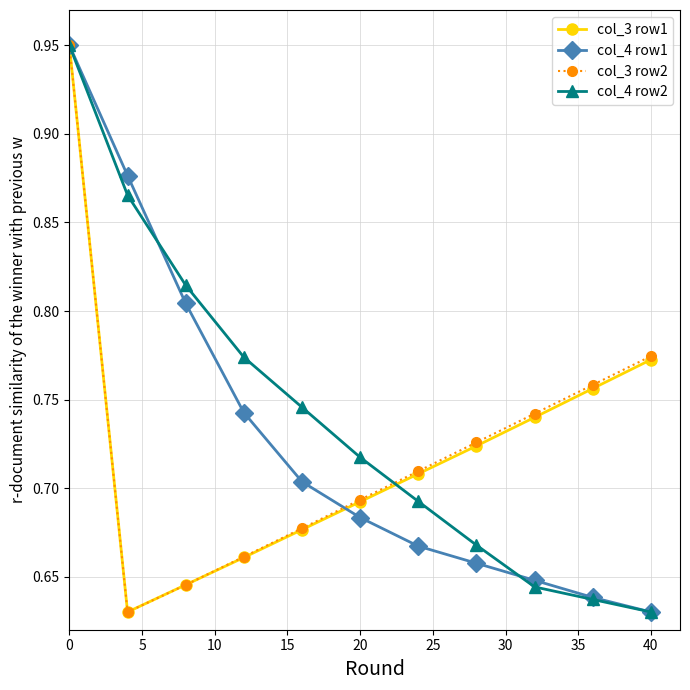

Count the col_3 row2 values in the range 0 to 1.

11